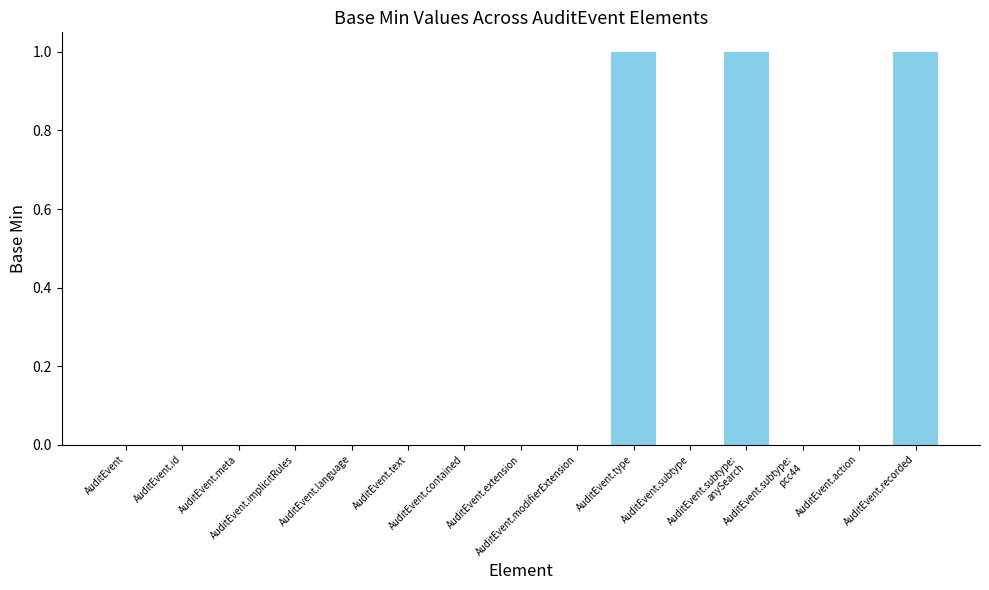

Count the number of categories in the chart.

15